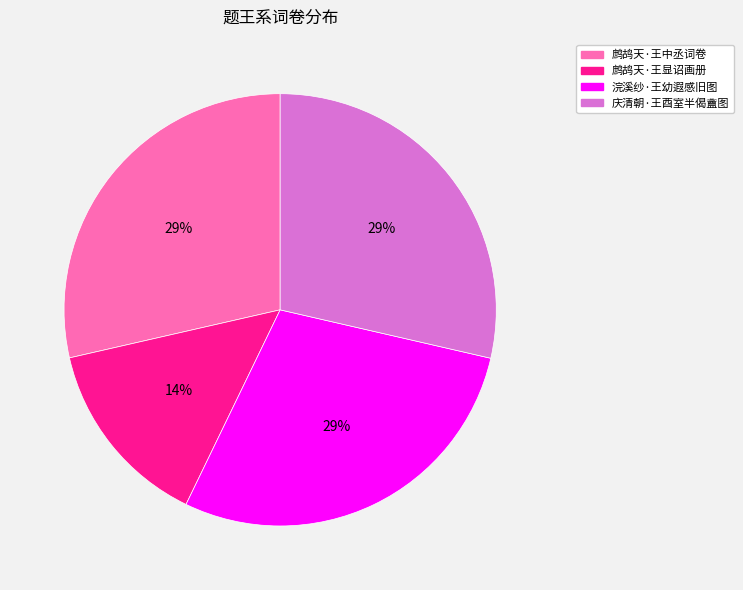

True or false: 浣溪纱·王幼遐感旧图 accounts for 43% of the total.

False